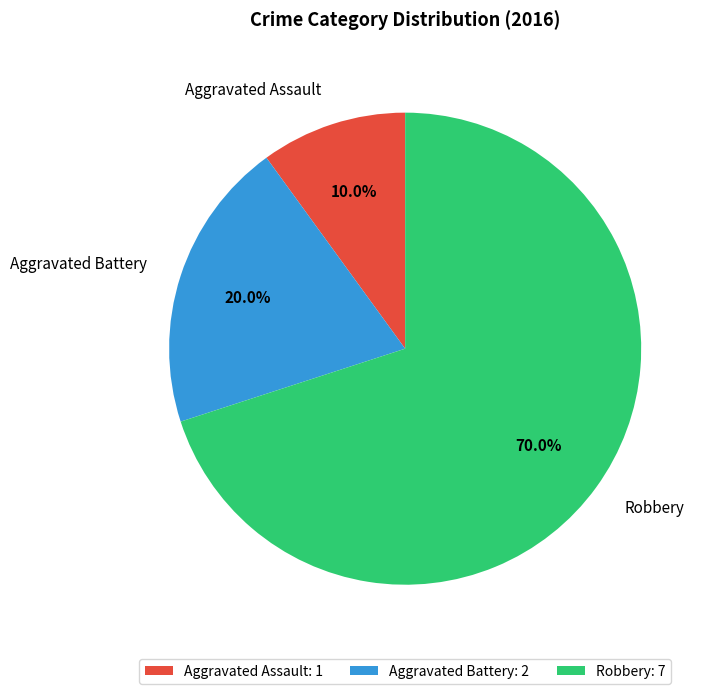

Is there a majority slice in this chart?

Yes